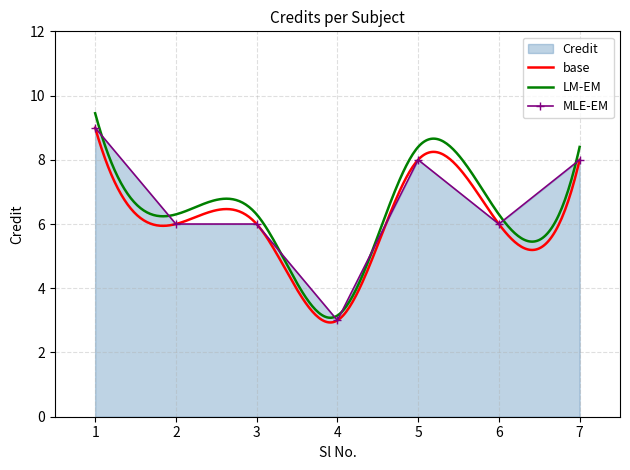

How many values are between 6 and 8?

5